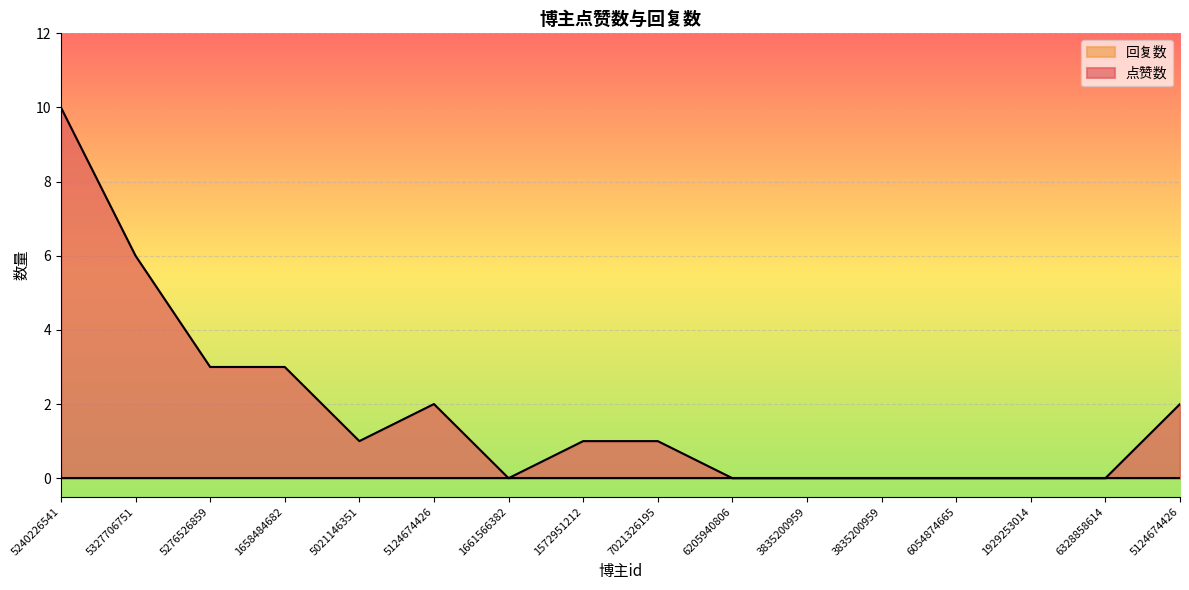

Reading left to right, transcribe all the data shown in this chart.

10	6	3	3	1	2	0	1	1	0	0	0	0	0	0	2